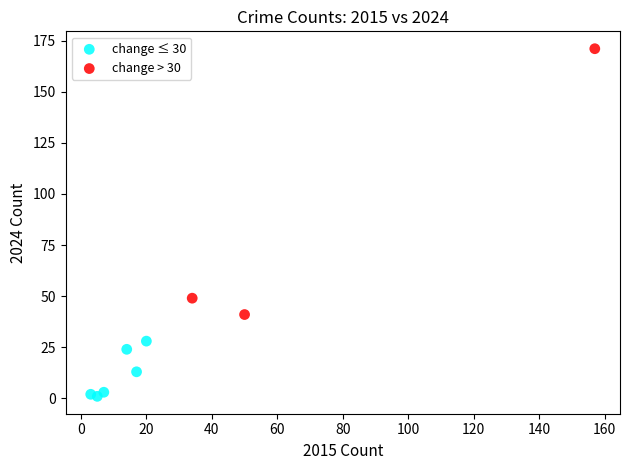

What are all the series names shown in the legend?

change ≤ 30, change > 30